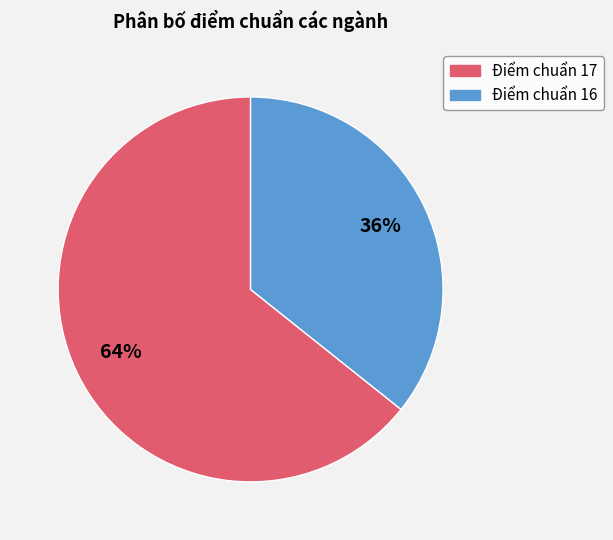

Do Điểm chuẩn 17 and Điểm chuẩn 16 together represent more than half of the pie?

Yes